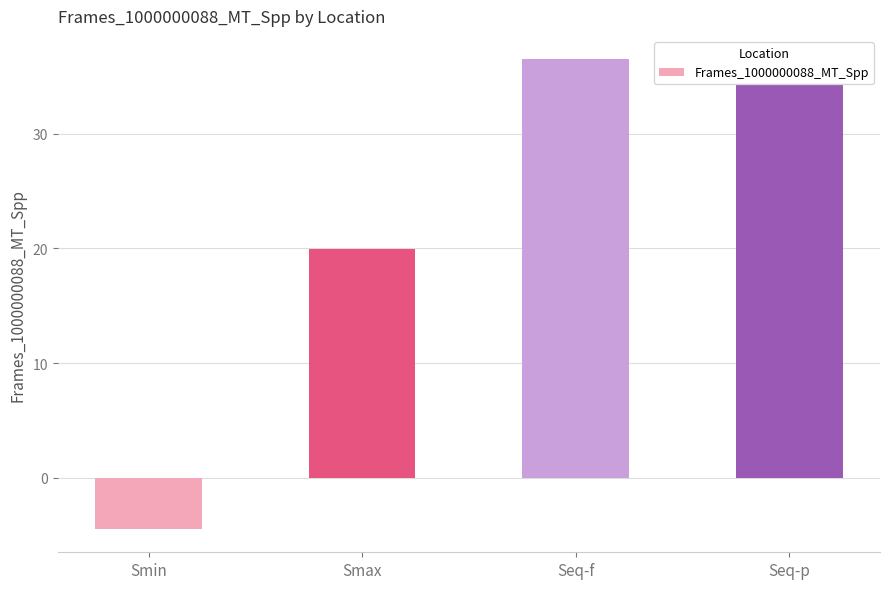

Rank the categories by value from lowest to highest.

Smin, Smax, Seq-p, Seq-f